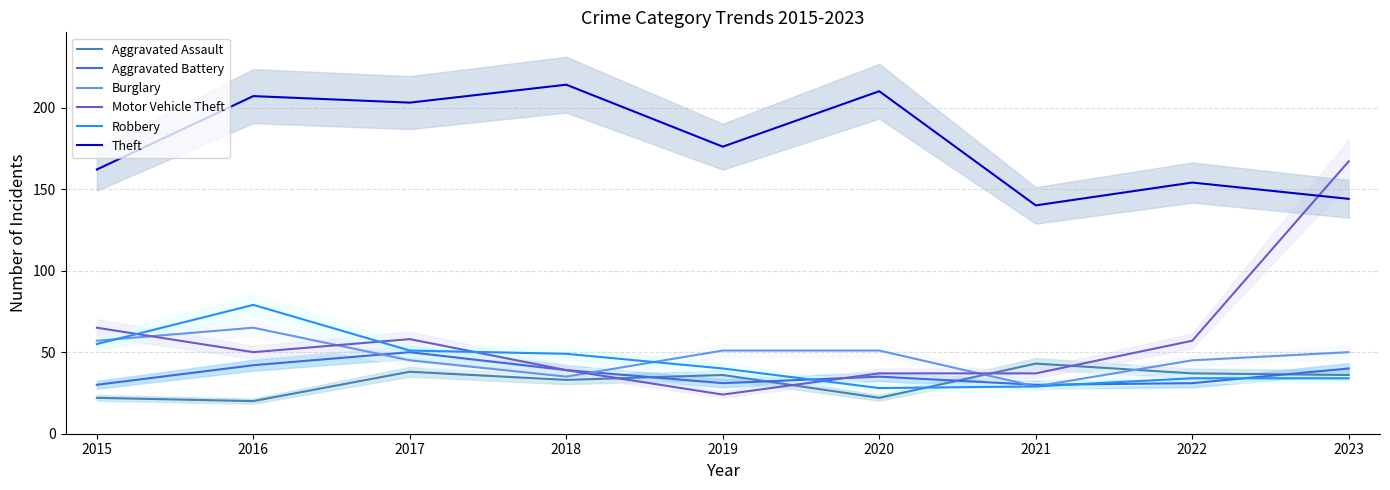

What is the difference between the maximum and minimum values in the Aggravated Assault series?

23